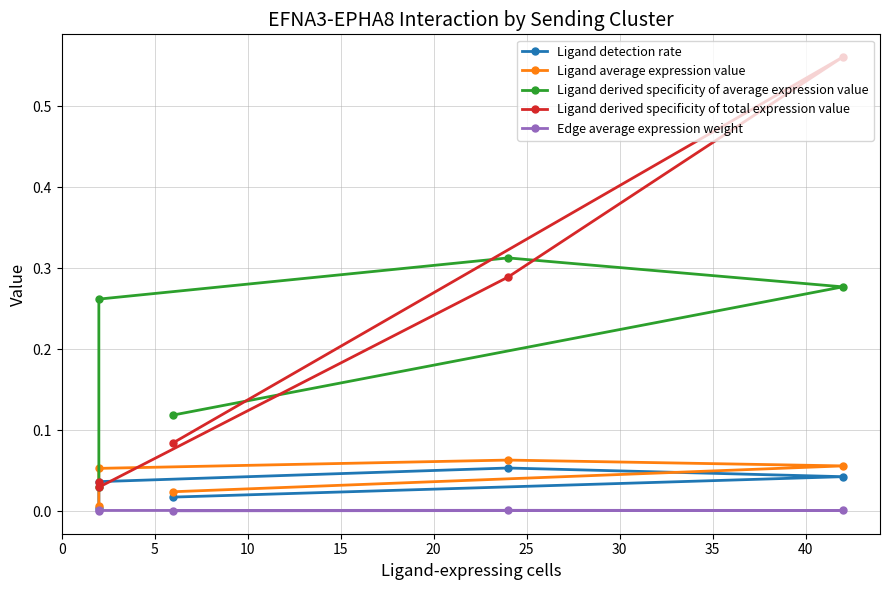

True or false: Edge average expression weight has a value of 0.0 at 20.

False